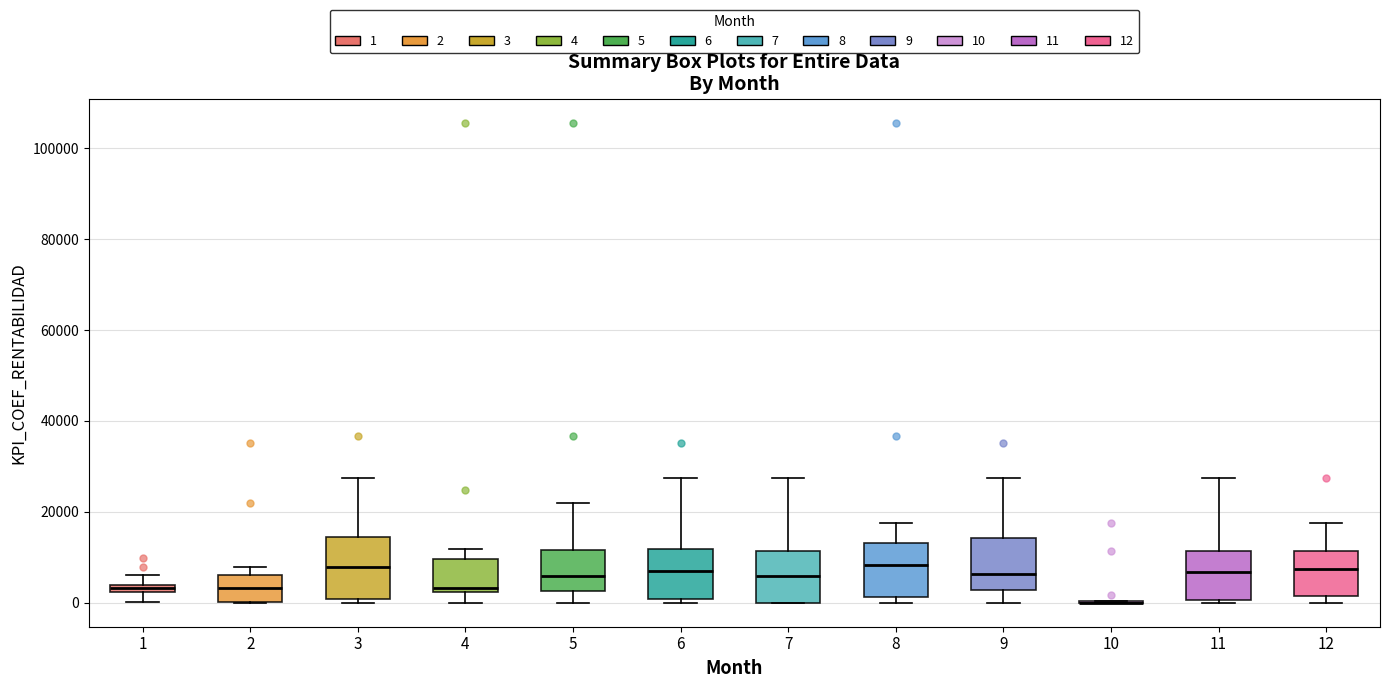

Where does the upper whisker of the box at x = 6 end on the y-axis? The values are not printed on the chart, so give them approximately, as read against the axis.

28000